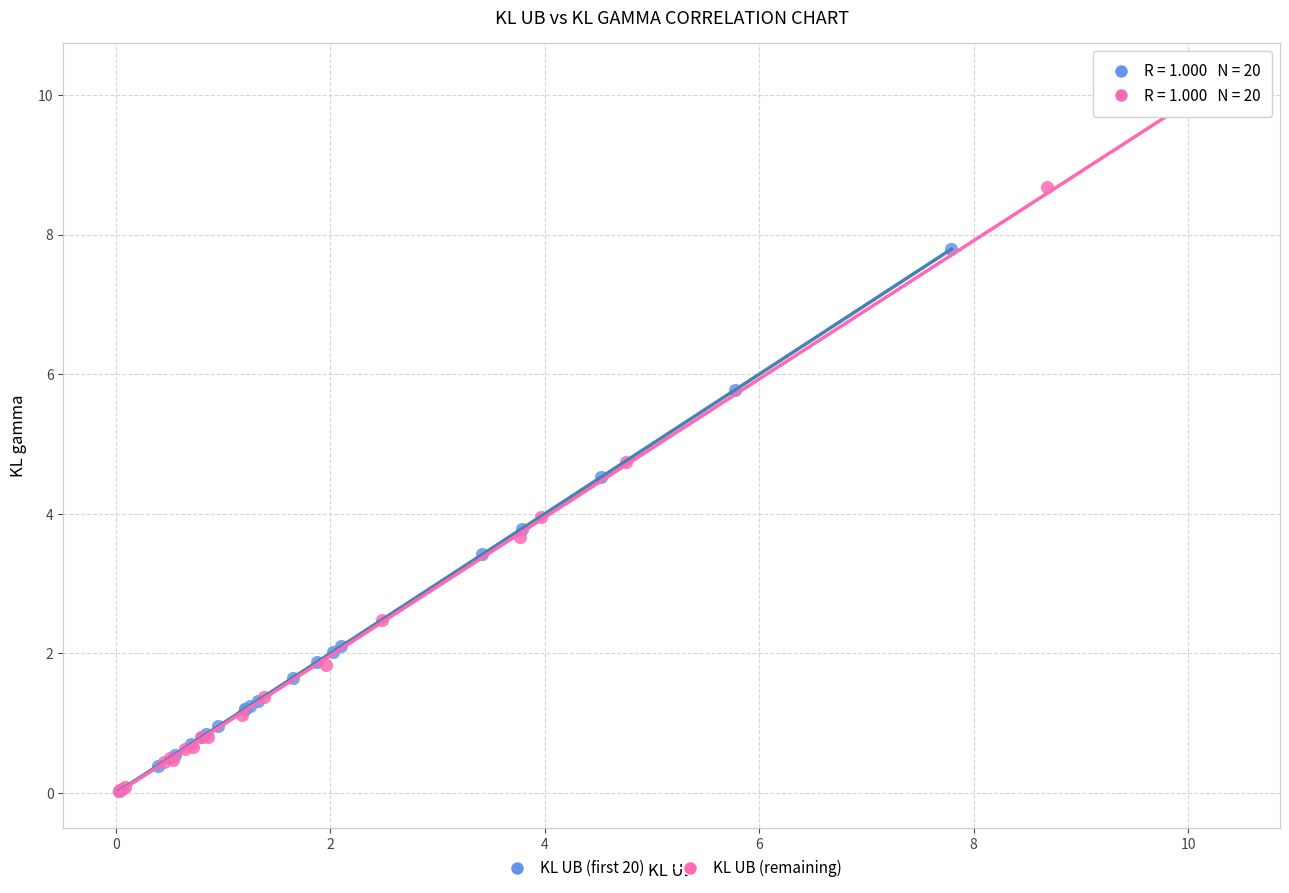

Which series has the largest Y range (max minus min)?

KL UB (remaining)